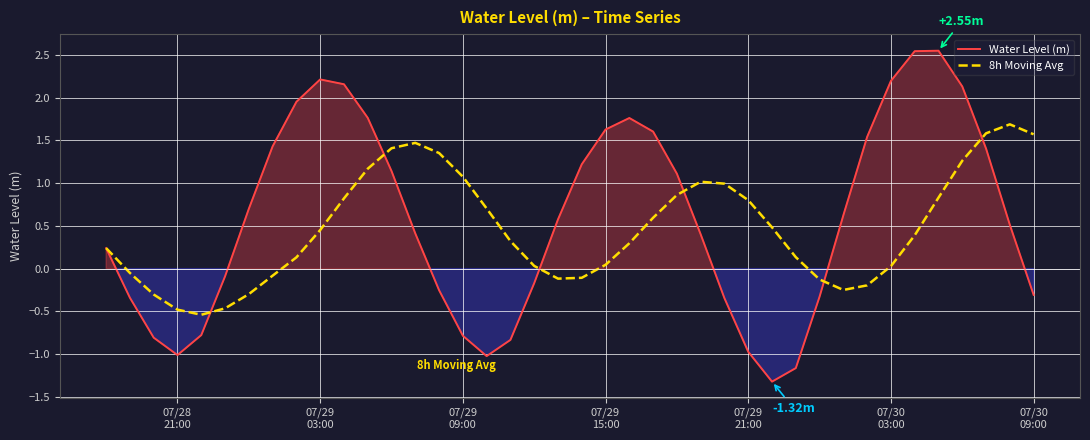

How many times do 8h Moving Avg and Water Level (m) cross each other?

6